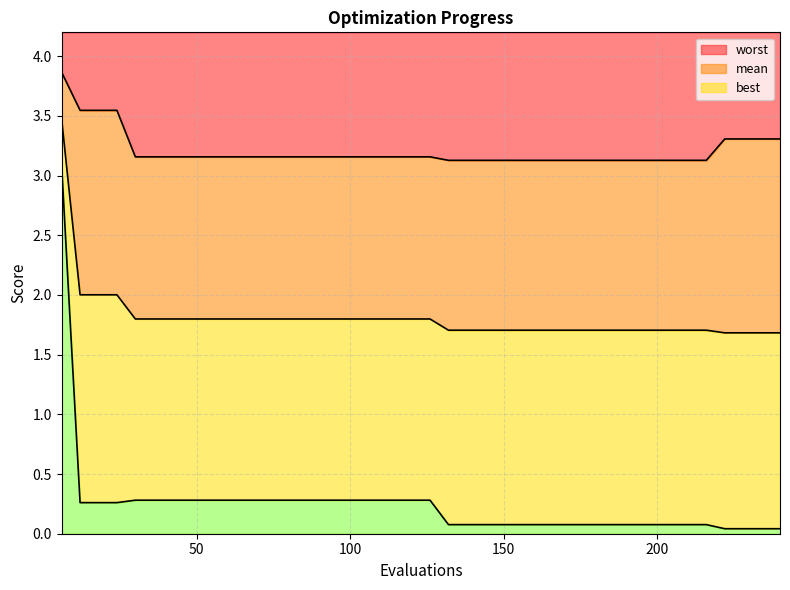

How many lines are shown in the chart?

3